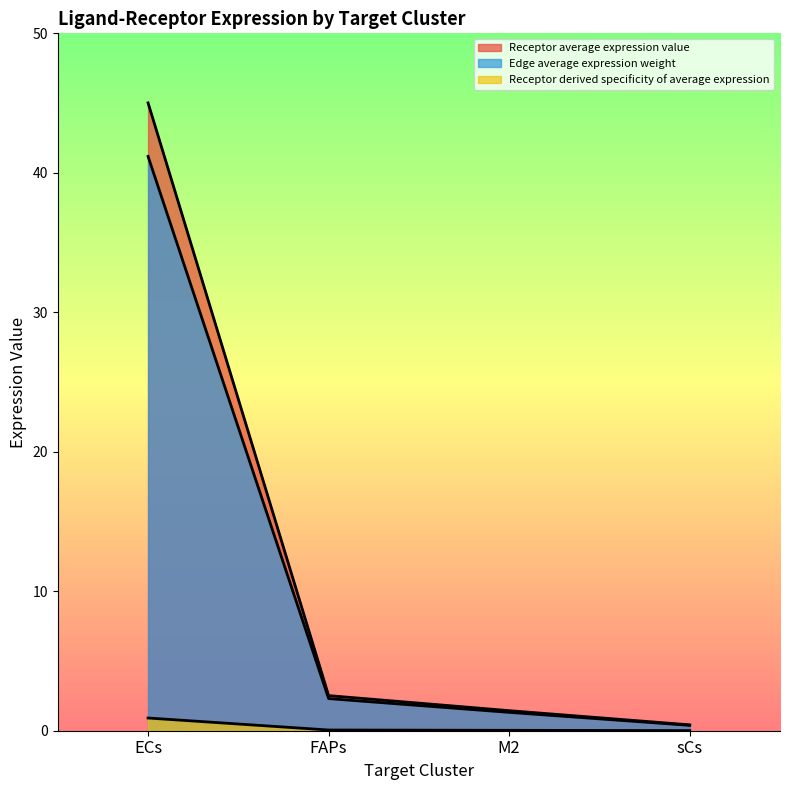

Reading right to left, what are all the values shown in this chart?

Receptor average expression value: 0.4	1.4	2.5	45.0
Receptor total expression value: 0.4	1.3	2.3	41.2
Receptor derived specificity of average expression: 0.0	0.0	0.1	0.9